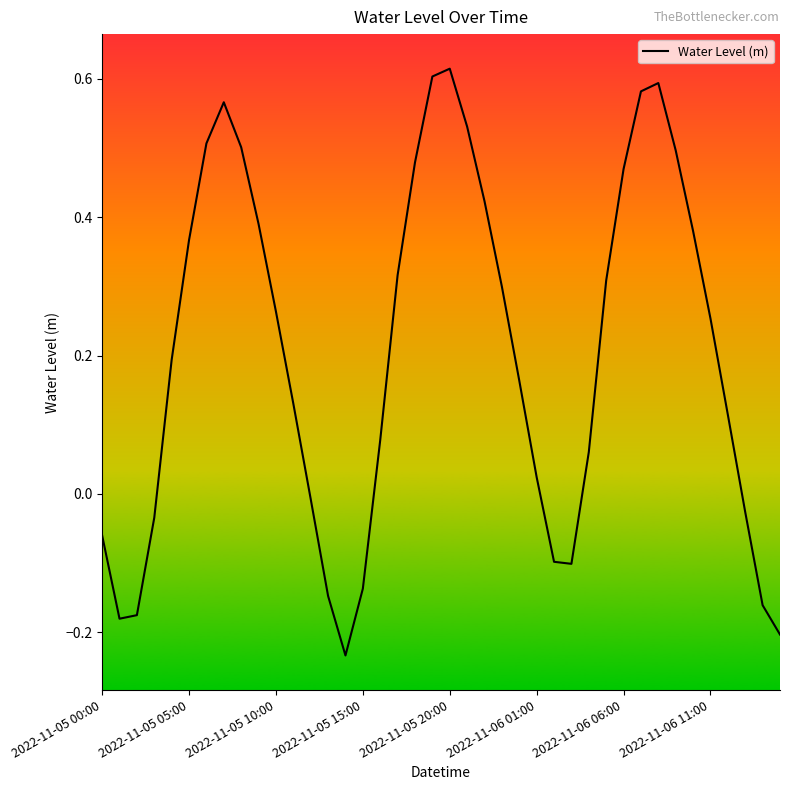

How many categories are shown in the chart?

40